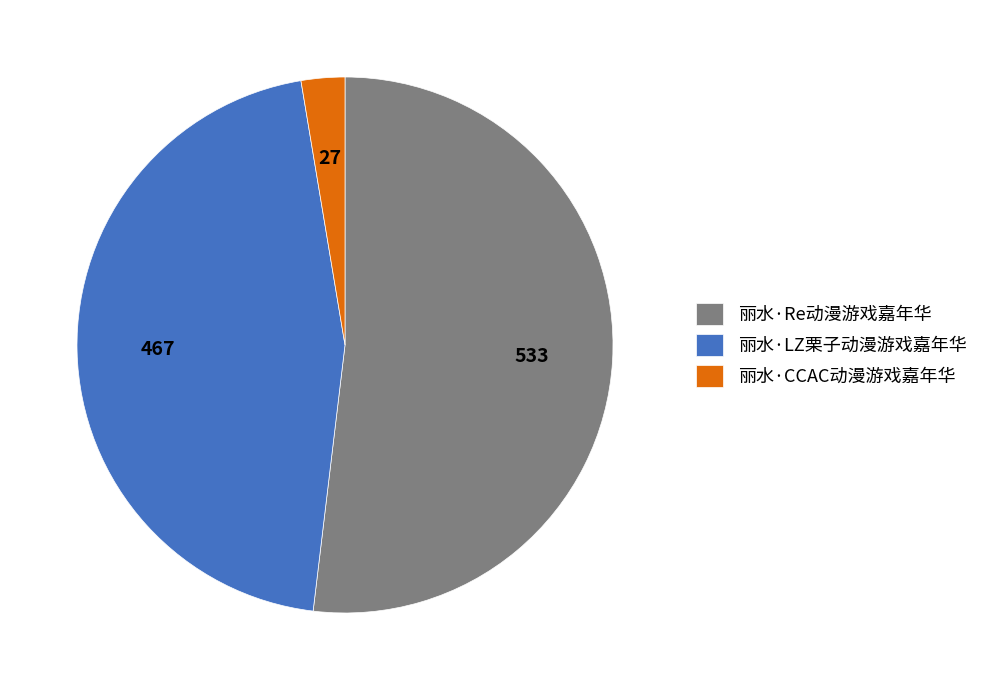

Is 丽水·CCAC动漫游戏嘉年华 the majority of the pie?

No